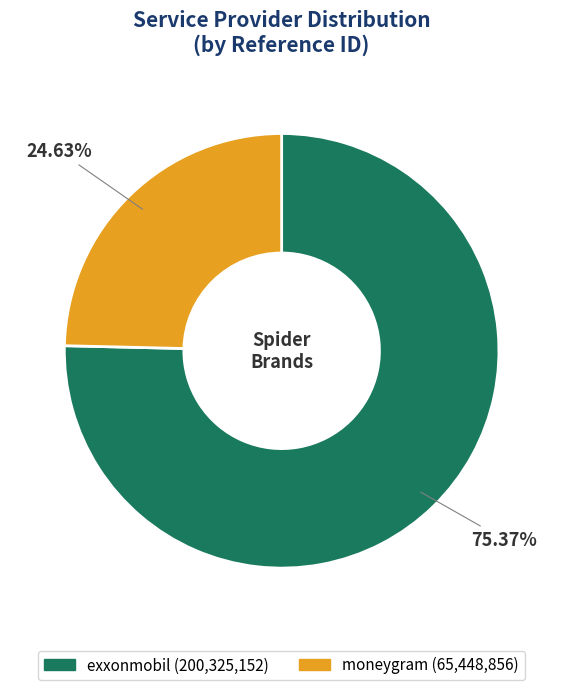

How many segments does this pie chart have?

2